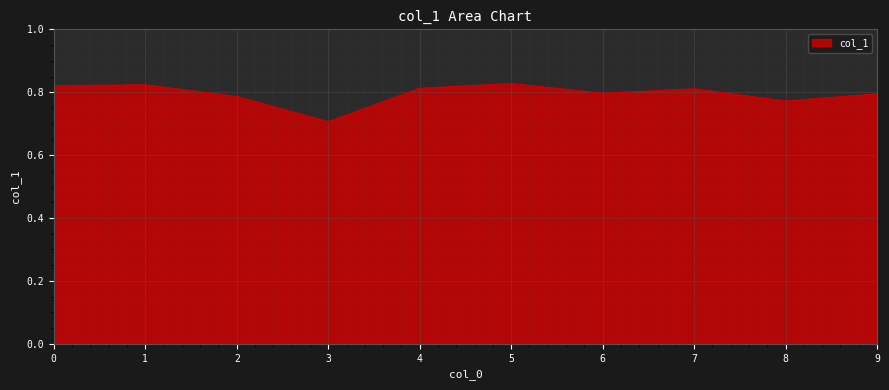

What is the minimum value shown in the chart?

0.7